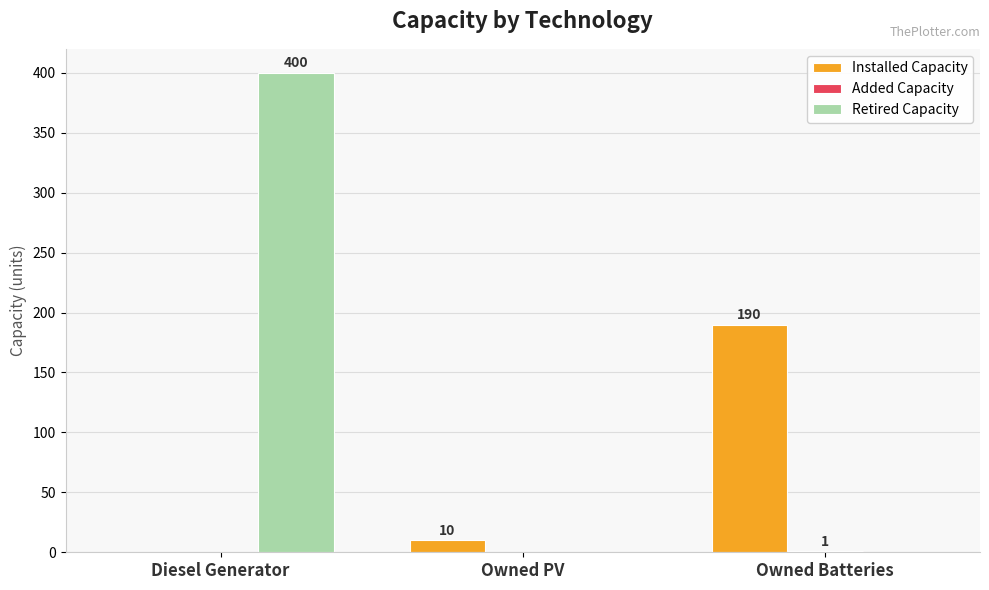

At which label is Installed Capacity closest to 95?

Owned PV